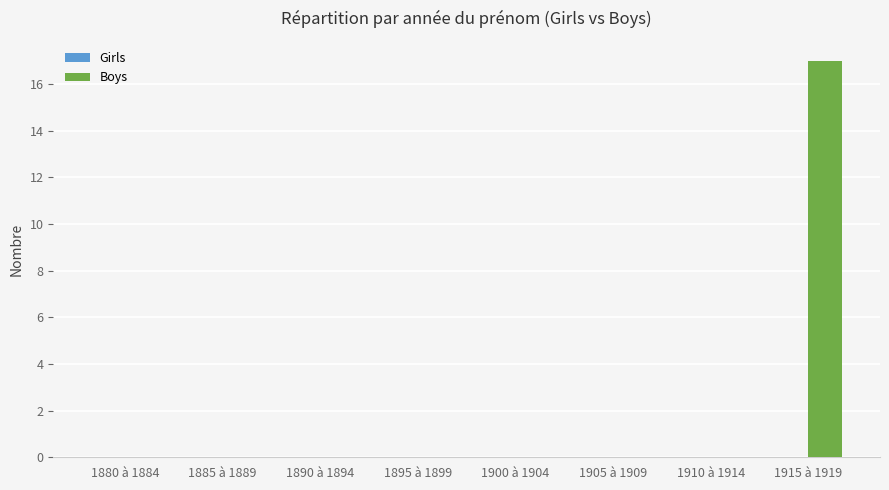

What is the change in value from 1885 à 1889 to 1915 à 1919?

+17